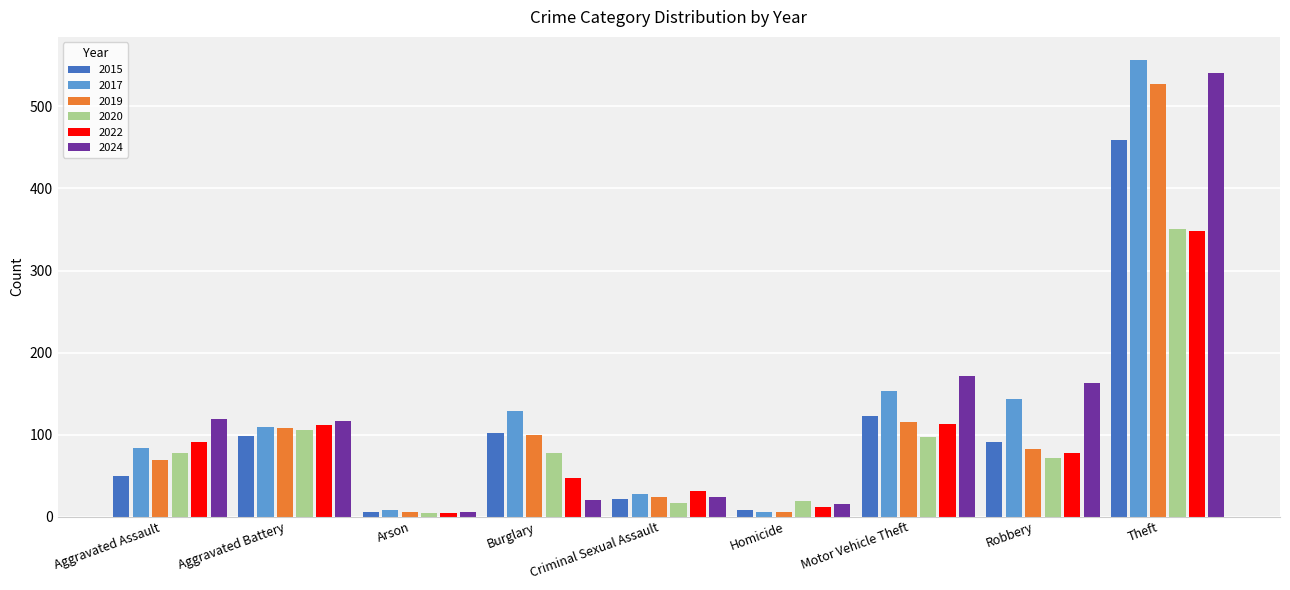

What is the label of the 4th bar from the right?

Homicide